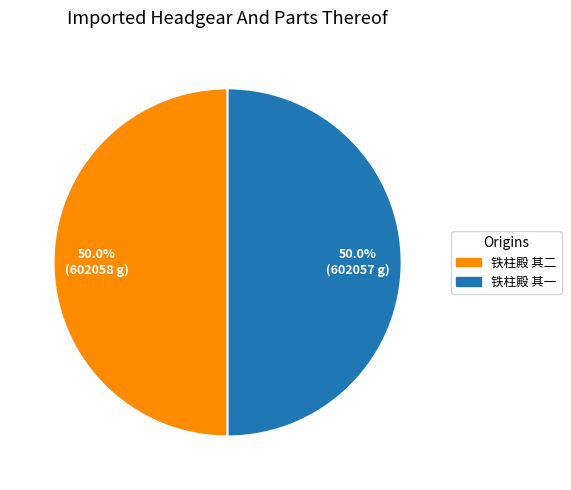

What is the ratio of the value at 铁柱殿 其二 to the value at 铁柱殿 其一?

1.0